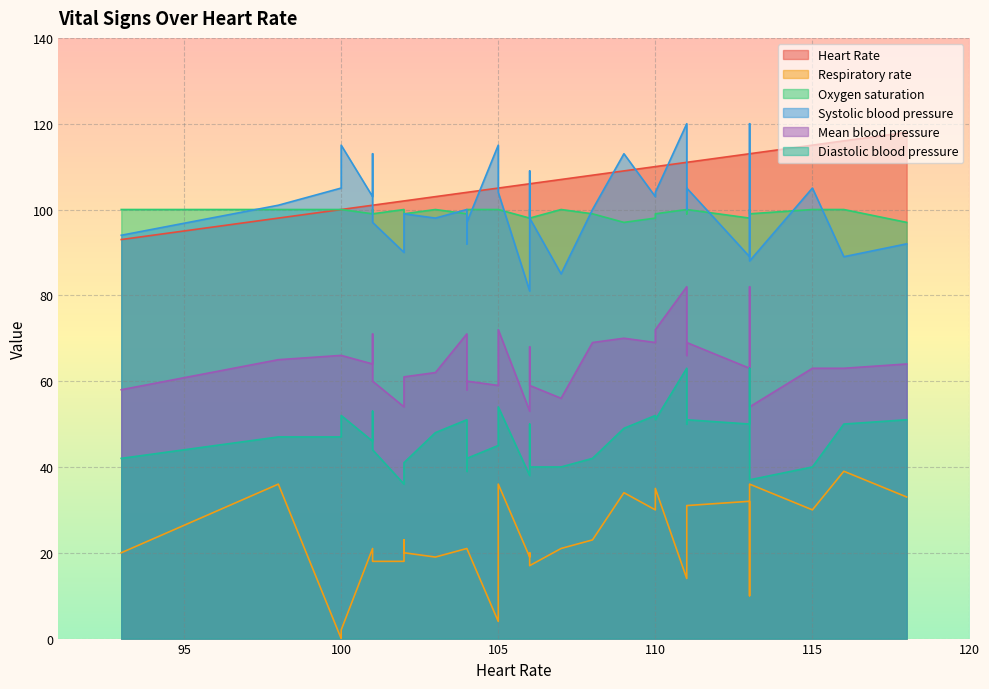

At how many categories does at least one series exceed 59?

33